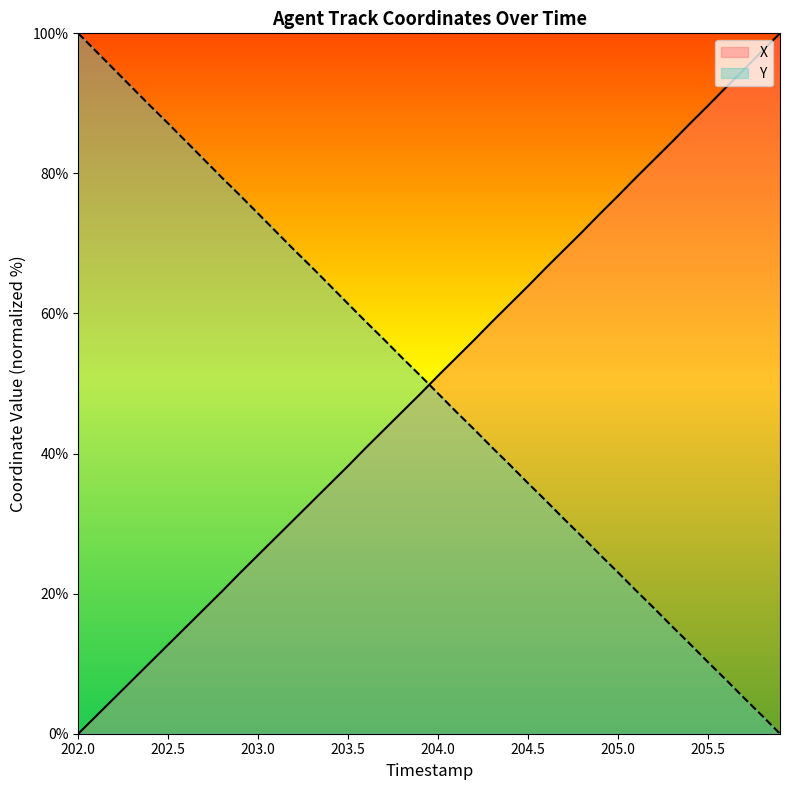

How many data points in X are less than 51?

20